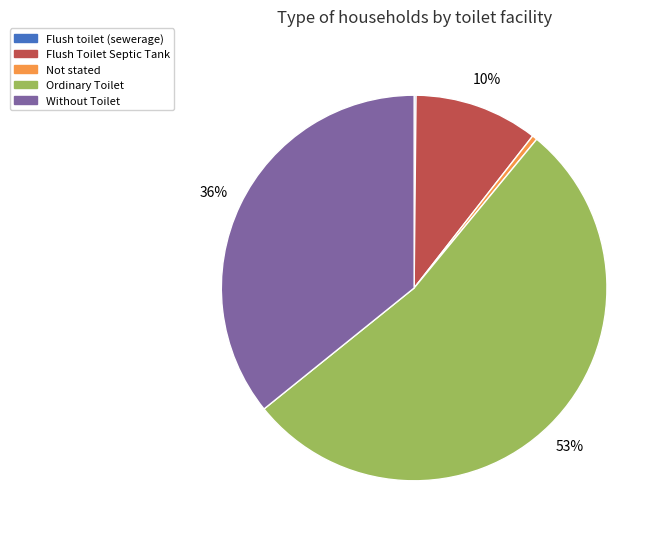

To the nearest percent, what percentage of the pie is Without Toilet?

36%